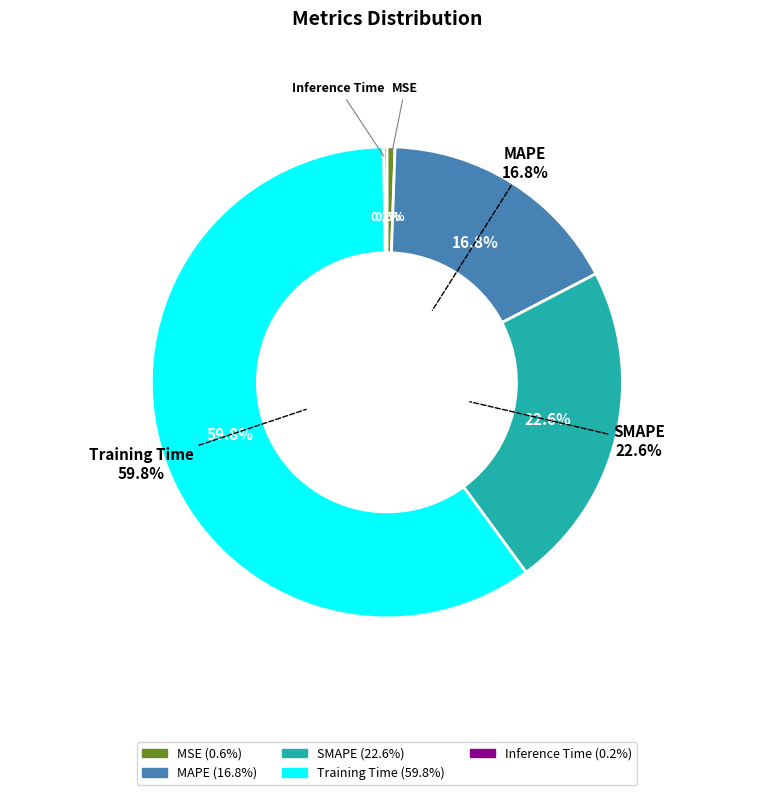

The MSE slice represents 1% of the pie. True or false?

True